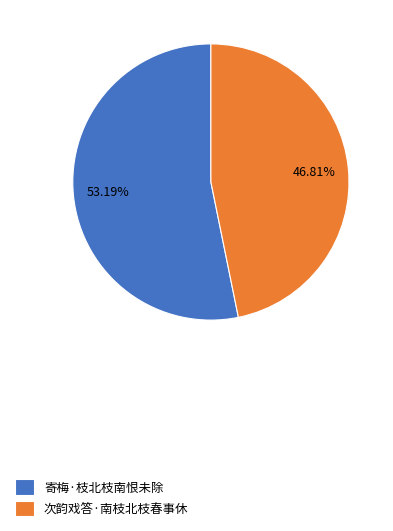

Do 寄梅·枝北枝南恨未除 and 次韵戏答·南枝北枝春事休 together represent more than half of the pie?

Yes